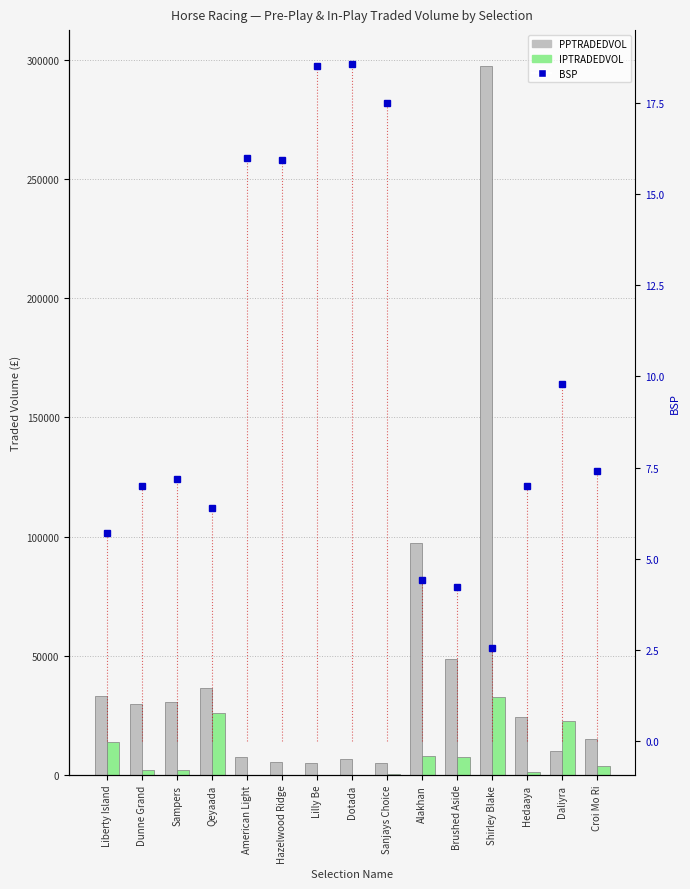

At which label is PPTRADEDVOL closest to 151178?

Alakhan